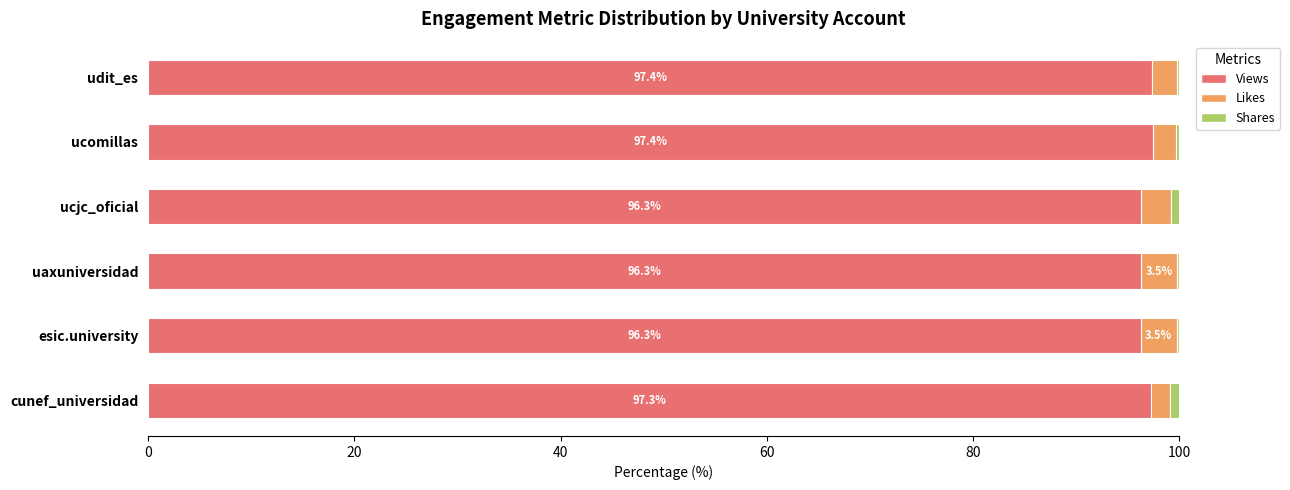

True or false: Views has a value of 97.3 at cunef_universidad.

True